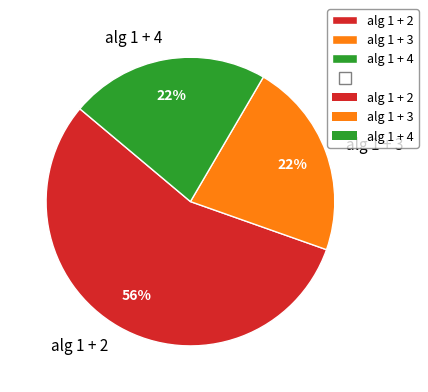

What is the largest slice in the pie chart?

alg 1 + 2